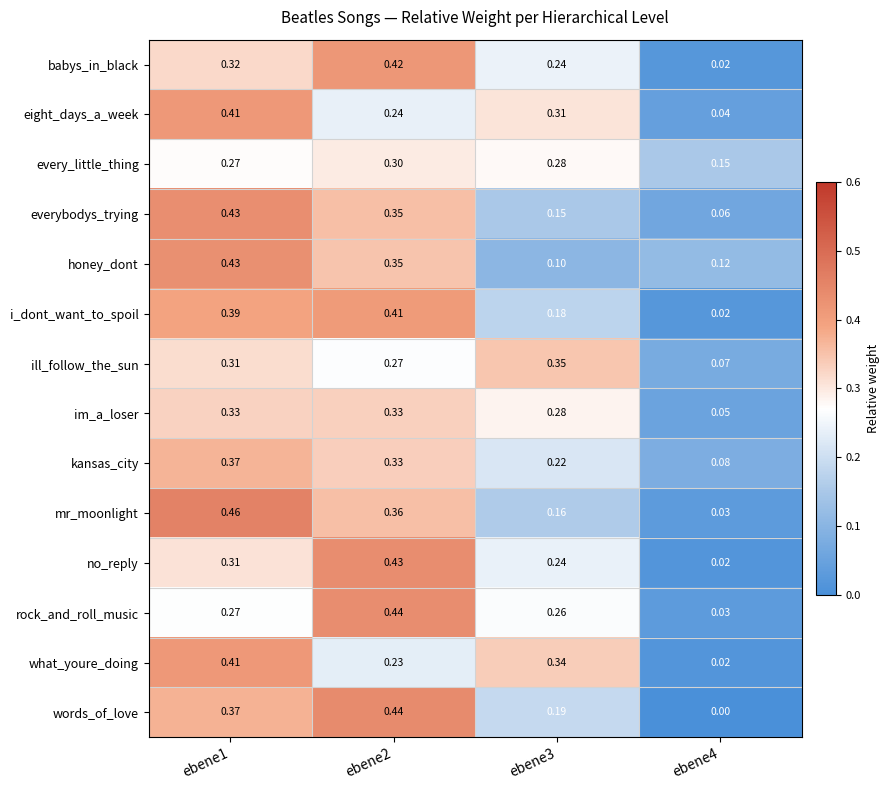

Which series has the widest spread of values?

words_of_love